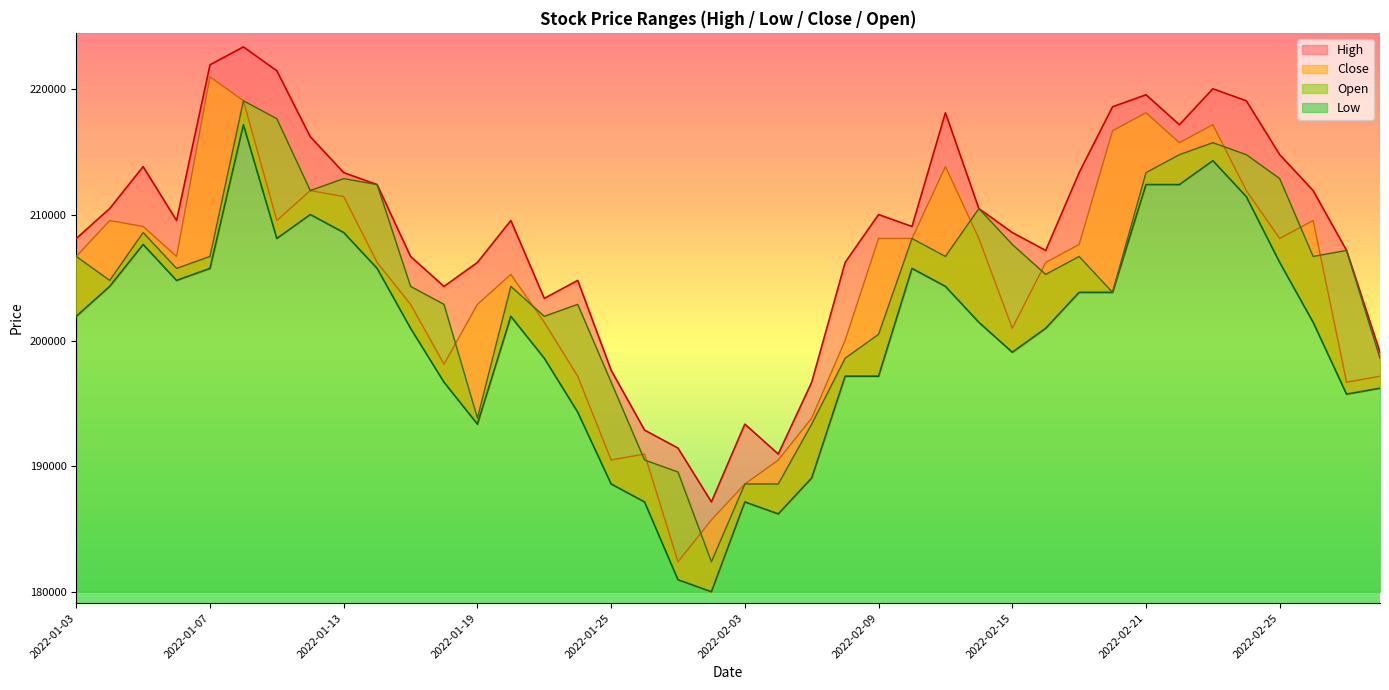

The Low series shows 73995 at 2022-01-10. True or false?

False